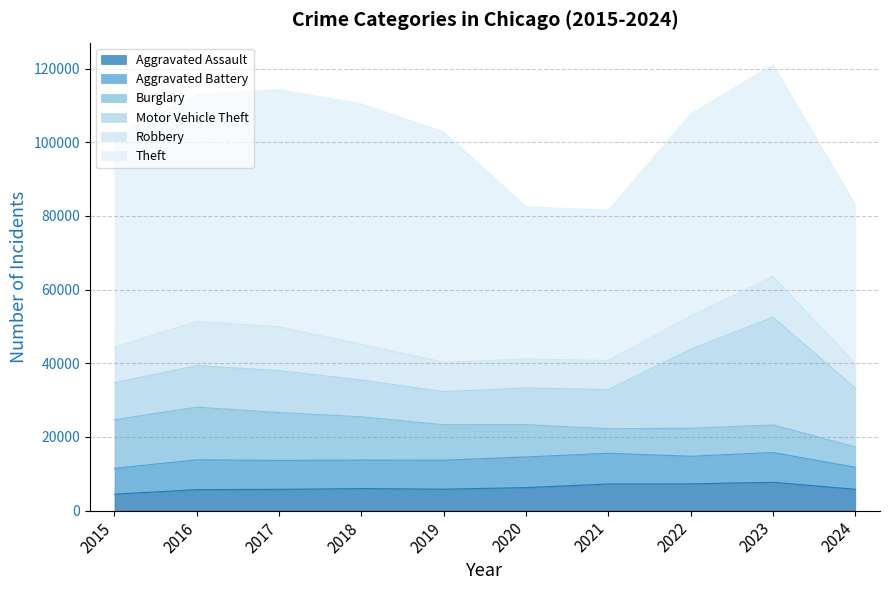

Which series has the largest range (max minus min)?

Theft